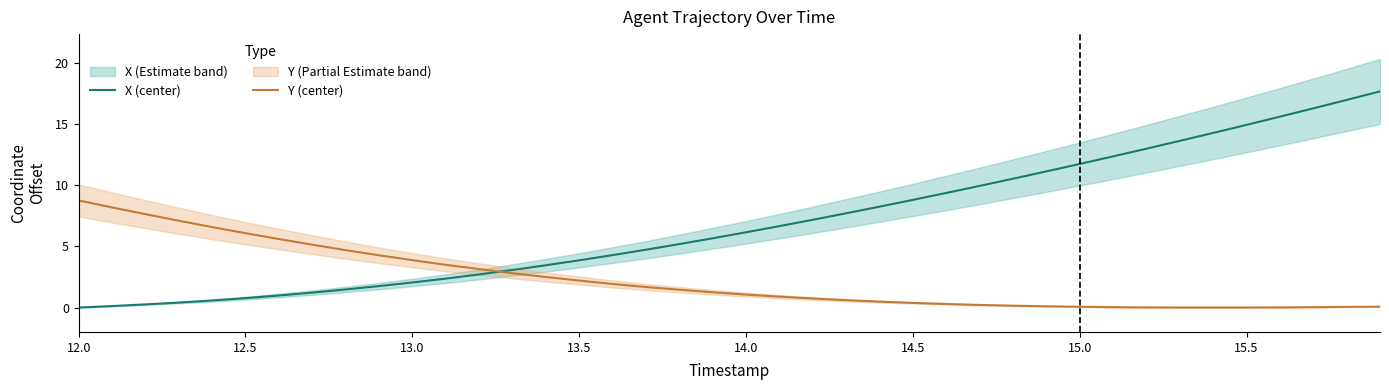

True or false: Y (center) has more than 1 points higher than both neighbors.

False